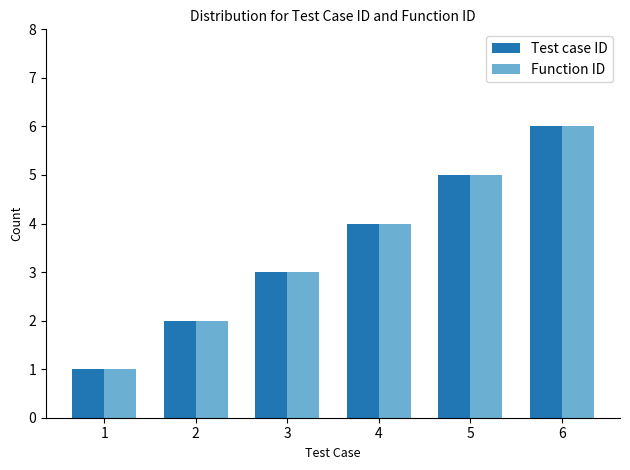

Read the Function ID value at 3.

3